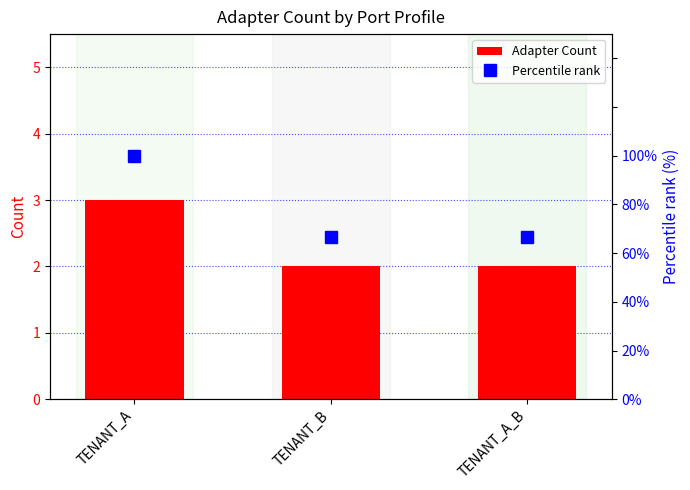

What is the label of the 3rd bar from the right?

TENANT_A